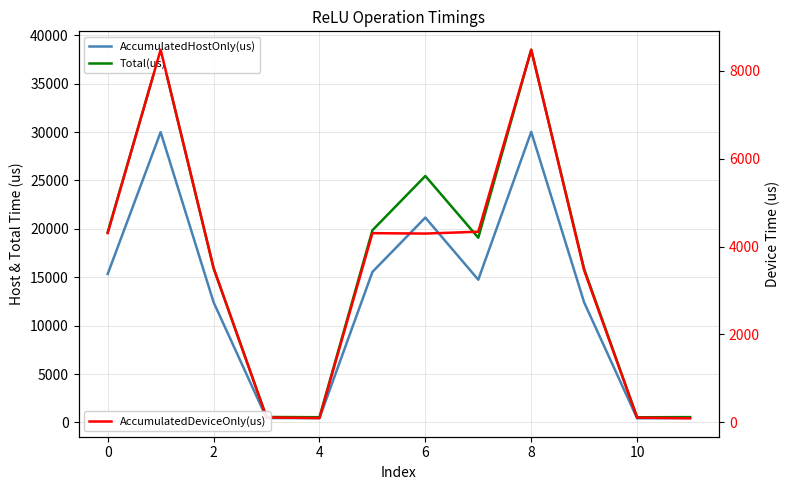

True or false: Total(us) and AccumulatedDeviceOnly(us) intersect in this chart.

False